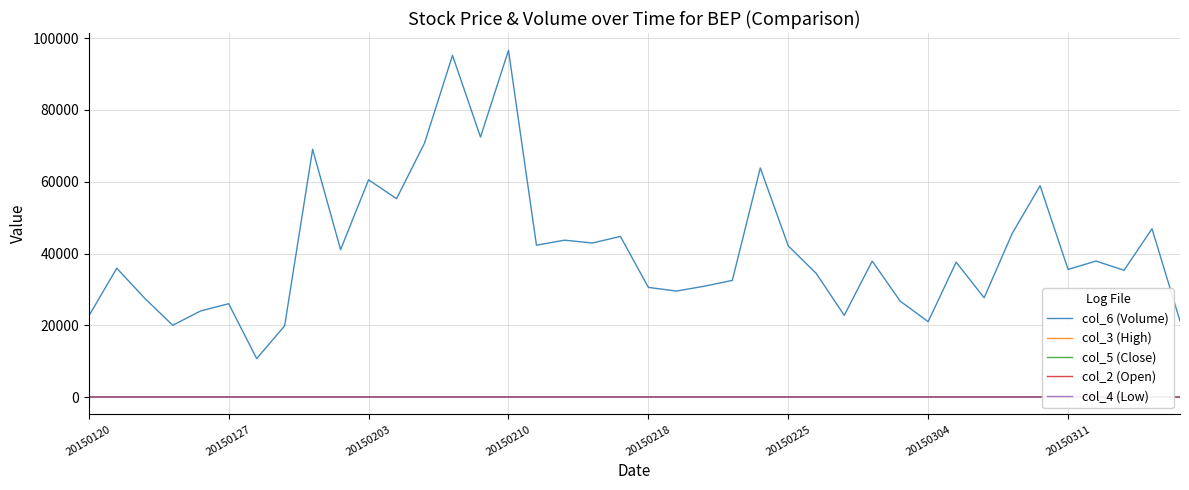

Which series has the largest range (max minus min)?

col_6 (Volume)